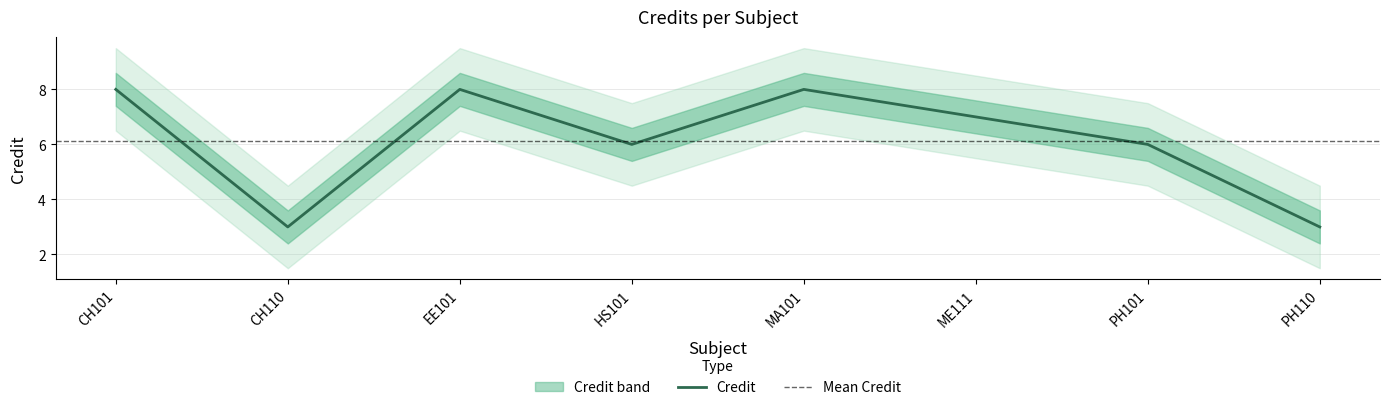

List the labels in order of value, smallest first.

CH110, PH110, HS101, PH101, ME111, CH101, EE101, MA101